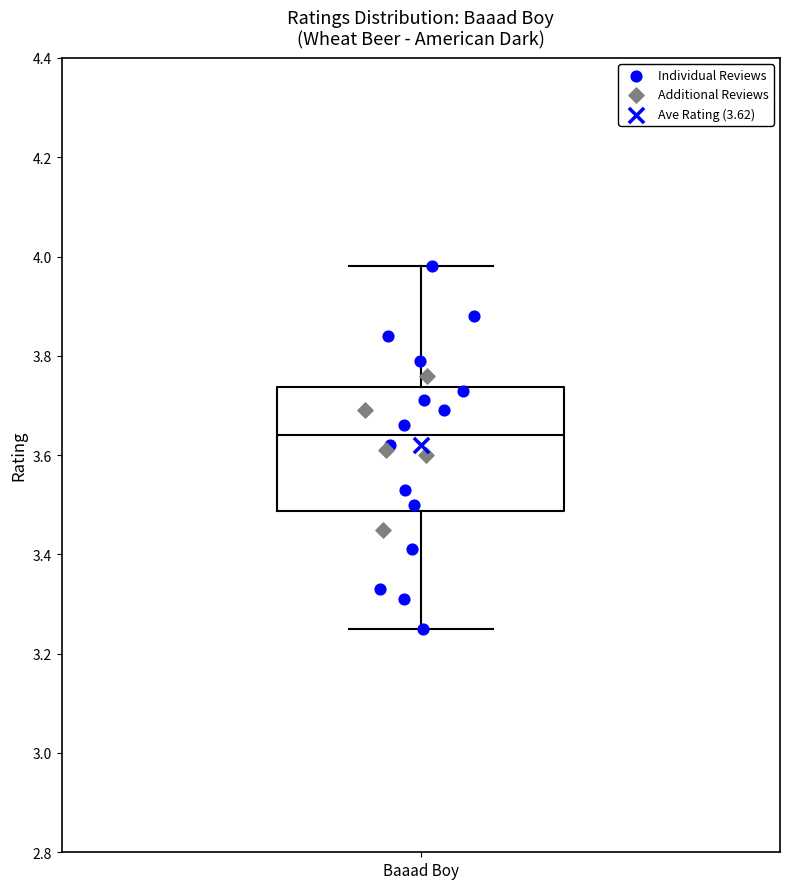

Where does the median line of the box for Baaad Boy sit on the y-axis? The values are not printed on the chart, so give them approximately, as read against the axis.

3.64